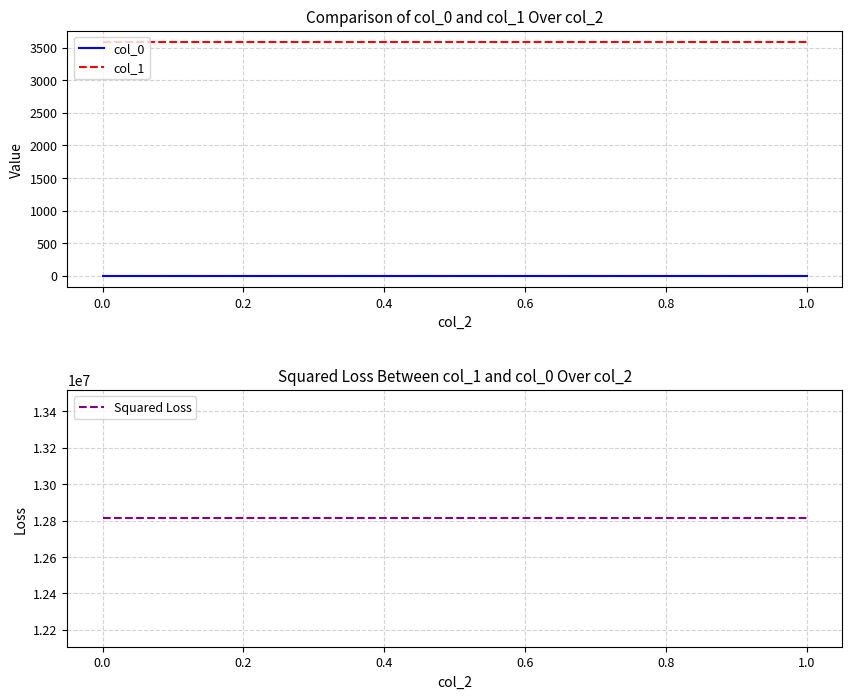

Read the Squared Loss value at 1.0.

12812044.9